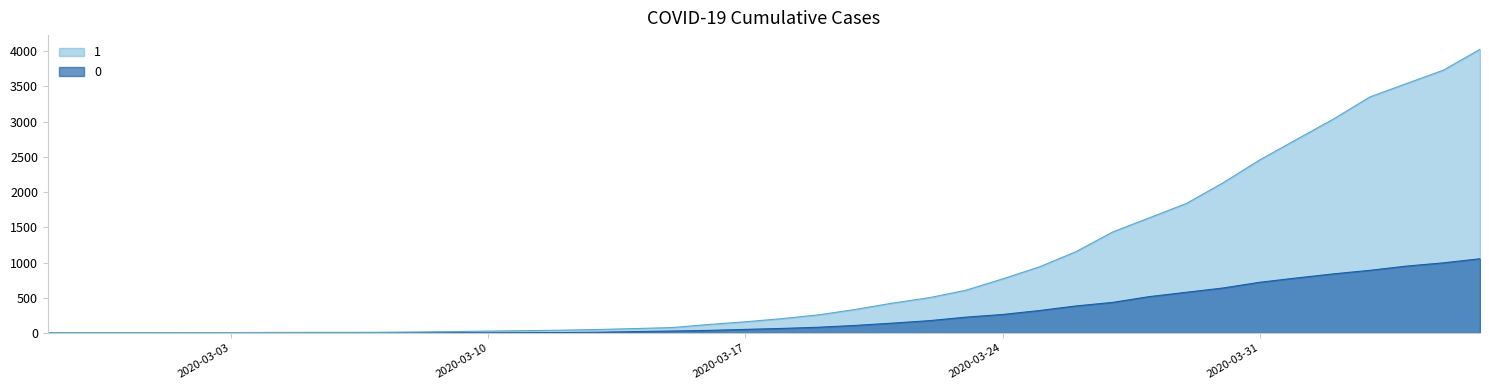

Reading left to right, transcribe all the data shown in this chart.

1: 3	4	4	4	5	6	8	9	9	10	14	20	27	33	40	50	63	77	121	159	204	258	335	424	501	607	768	938	1155	1435	1636	1838	2131	2457	2747	3035	3351	3542	3731	4028
0: 0	0	0	0	0	0	0	0	0	1	2	2	2	4	6	11	20	28	37	51	65	82	108	140	175	225	263	319	384	435	517	578	639	720	781	839	890	950	996	1054